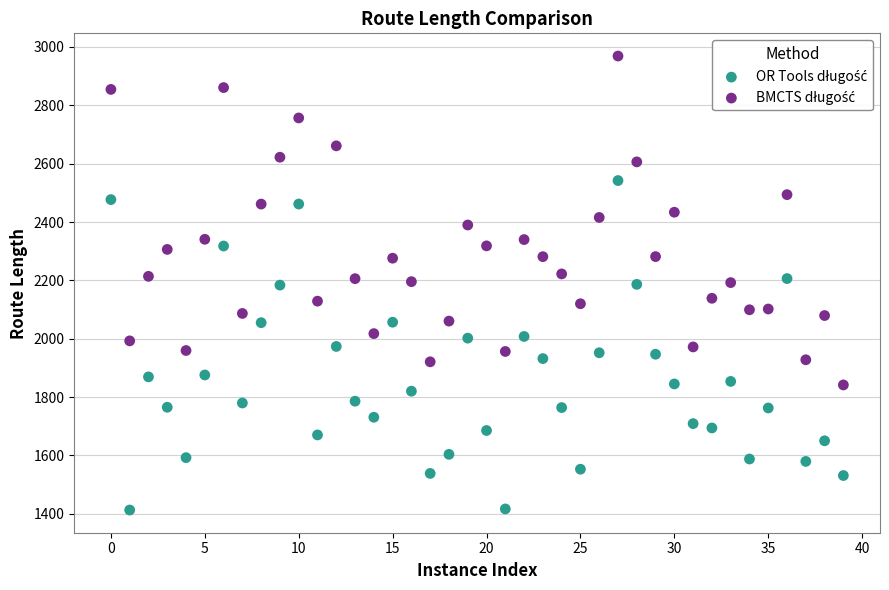

Across all data points, what is the range of Y values (max minus min)?

1555.7